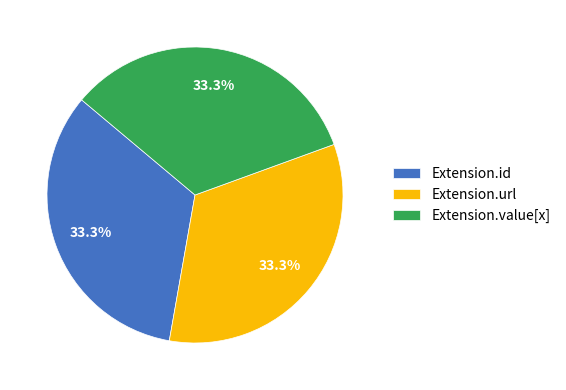

Combined, do Extension.value[x] and Extension.url account for over 50%?

Yes